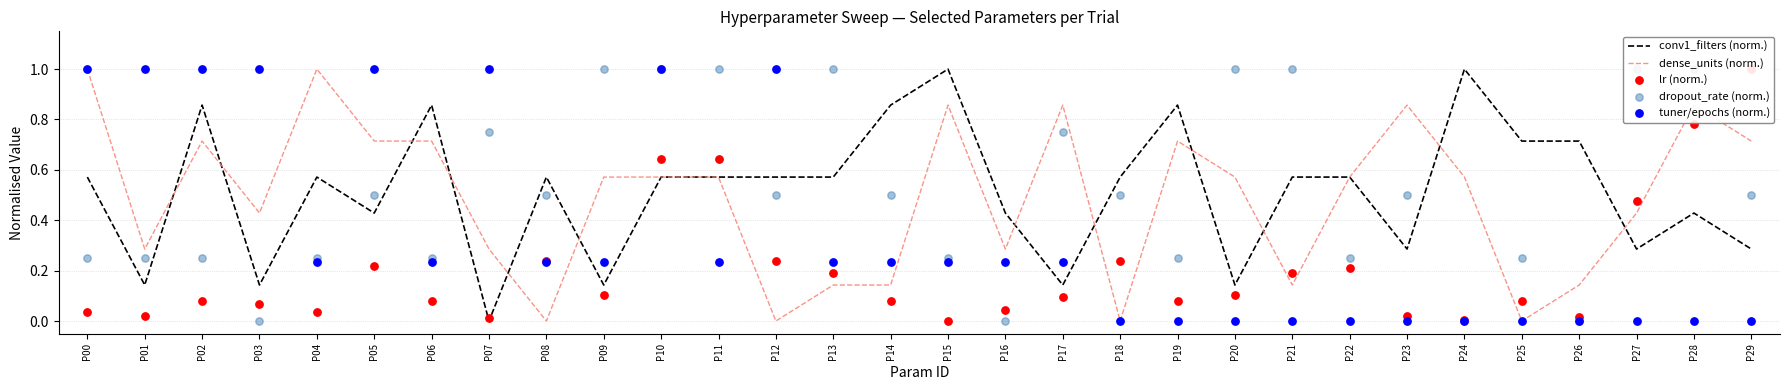

Which series reaches the minimum Y coordinate?

conv1_filters (norm.)